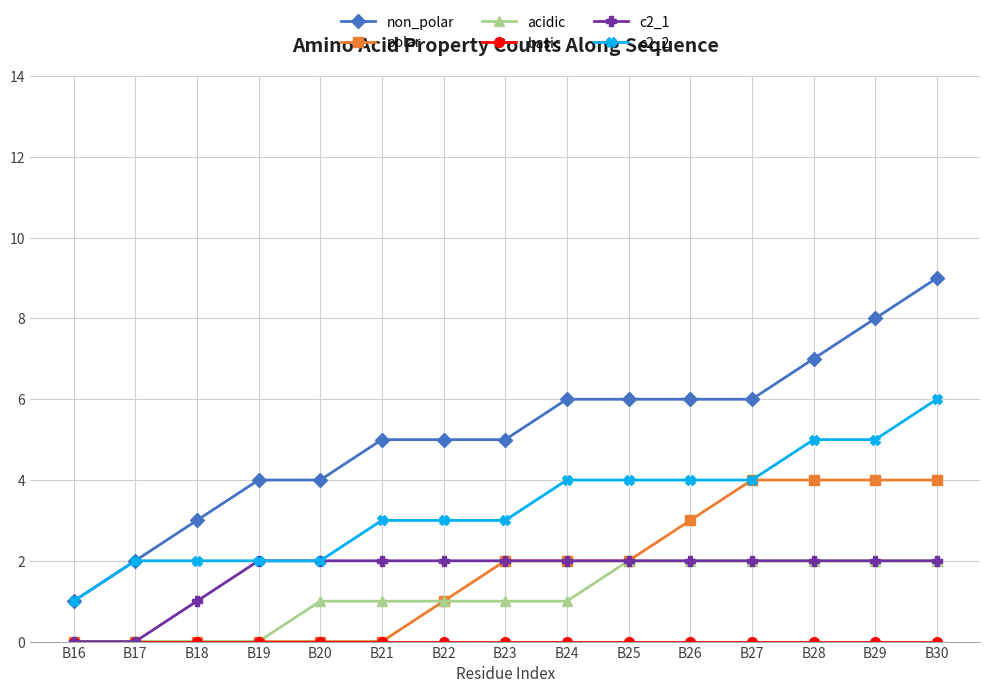

What is the maximum value shown in the chart?

9